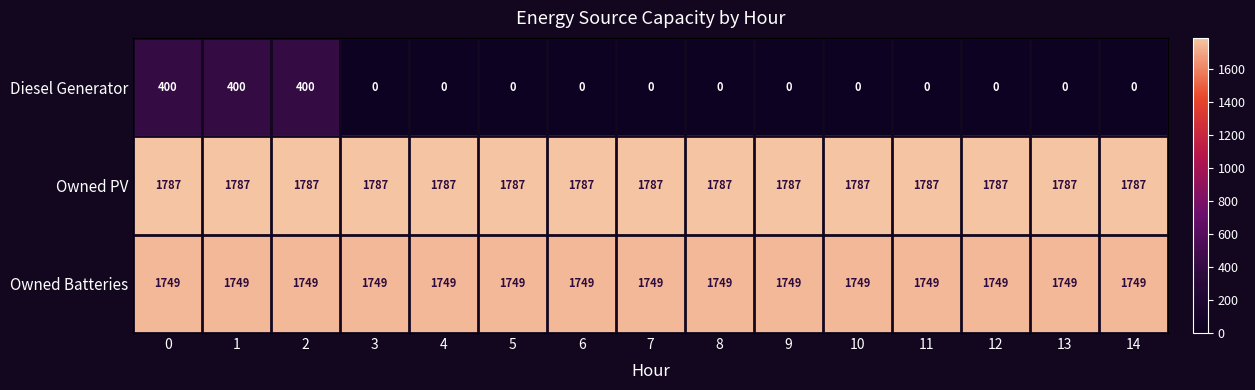

The value of Diesel Generator at 7 is 0. True or false?

True